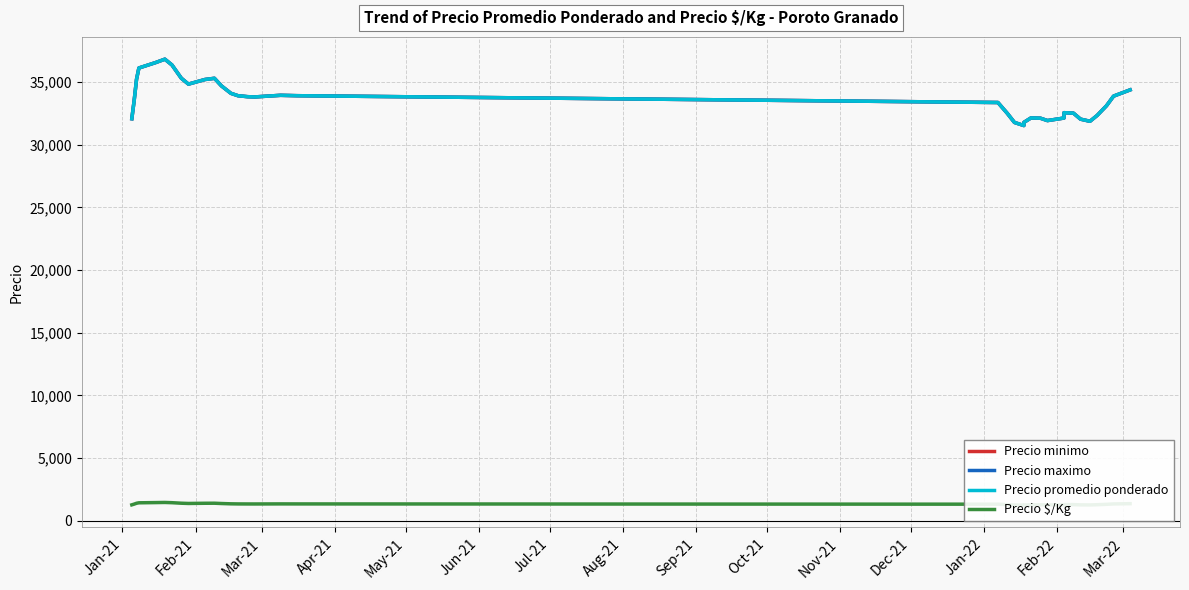

In Precio $/Kg, how many points are higher than both neighbors (excluding endpoints)?

5